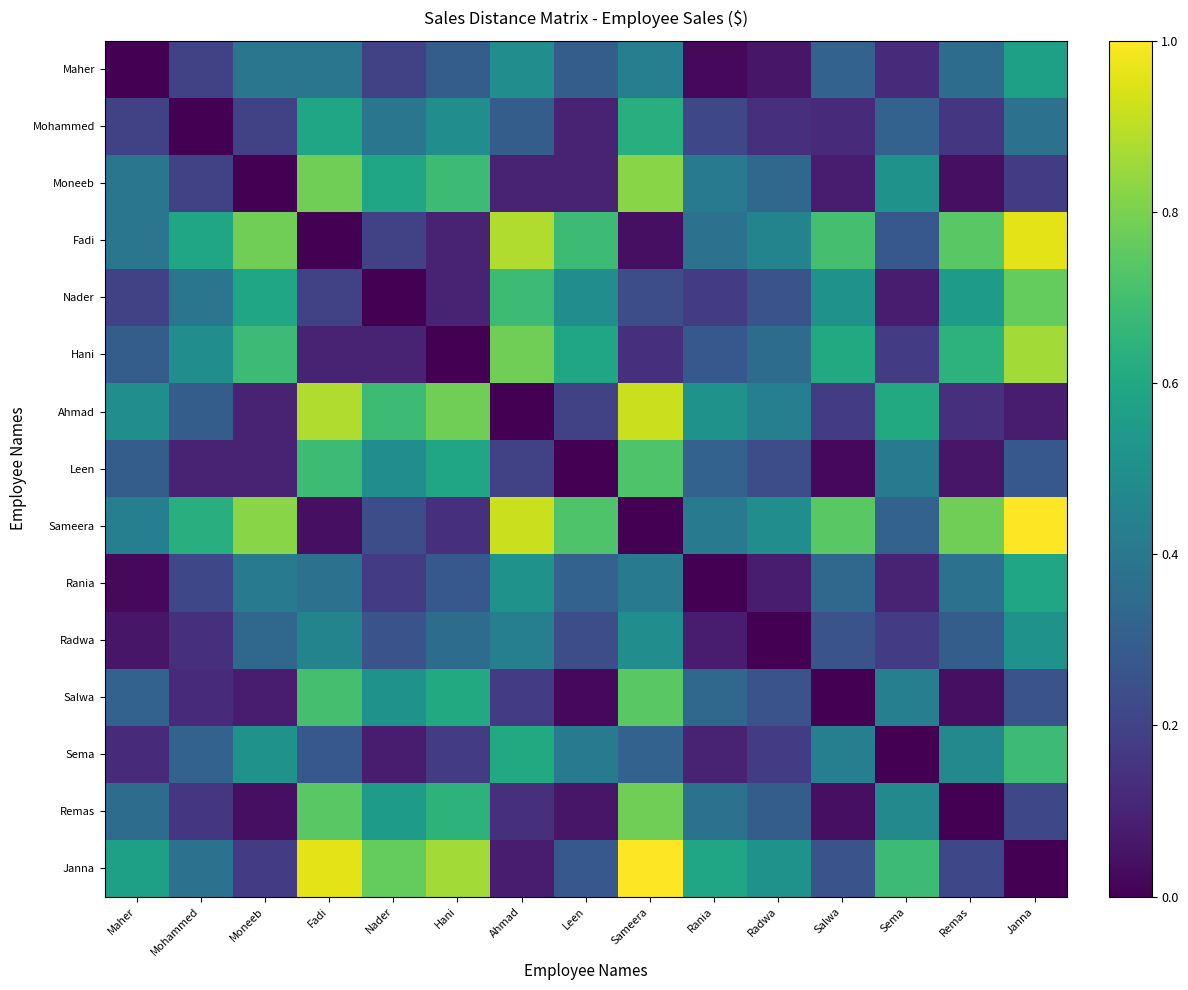

Reading left to right, extract all data points from this chart.

Maher: Maher=0.0	Mohammed=0.2	Moneeb=0.4	Fadi=0.4	Nader=0.2	Hani=0.3	Ahmad=0.5	Leen=0.3	Sameera=0.4	Rania=0.0	Radwa=0.1	Salwa=0.3	Sema=0.1	Remas=0.4	Janna=0.6
Mohammed: Maher=0.2	Mohammed=0.0	Moneeb=0.2	Fadi=0.6	Nader=0.4	Hani=0.5	Ahmad=0.3	Leen=0.1	Sameera=0.6	Rania=0.2	Radwa=0.1	Salwa=0.1	Sema=0.3	Remas=0.2	Janna=0.4
Moneeb: Maher=0.4	Mohammed=0.2	Moneeb=0.0	Fadi=0.8	Nader=0.6	Hani=0.7	Ahmad=0.1	Leen=0.1	Sameera=0.8	Rania=0.4	Radwa=0.3	Salwa=0.1	Sema=0.5	Remas=0.0	Janna=0.2
Fadi: Maher=0.4	Mohammed=0.6	Moneeb=0.8	Fadi=0.0	Nader=0.2	Hani=0.1	Ahmad=0.9	Leen=0.7	Sameera=0.0	Rania=0.4	Radwa=0.5	Salwa=0.7	Sema=0.3	Remas=0.7	Janna=1.0
Nader: Maher=0.2	Mohammed=0.4	Moneeb=0.6	Fadi=0.2	Nader=0.0	Hani=0.1	Ahmad=0.7	Leen=0.5	Sameera=0.2	Rania=0.2	Radwa=0.3	Salwa=0.5	Sema=0.1	Remas=0.5	Janna=0.8
Hani: Maher=0.3	Mohammed=0.5	Moneeb=0.7	Fadi=0.1	Nader=0.1	Hani=0.0	Ahmad=0.8	Leen=0.6	Sameera=0.1	Rania=0.3	Radwa=0.4	Salwa=0.6	Sema=0.2	Remas=0.6	Janna=0.9
Ahmad: Maher=0.5	Mohammed=0.3	Moneeb=0.1	Fadi=0.9	Nader=0.7	Hani=0.8	Ahmad=0.0	Leen=0.2	Sameera=0.9	Rania=0.5	Radwa=0.4	Salwa=0.2	Sema=0.6	Remas=0.1	Janna=0.1
Leen: Maher=0.3	Mohammed=0.1	Moneeb=0.1	Fadi=0.7	Nader=0.5	Hani=0.6	Ahmad=0.2	Leen=0.0	Sameera=0.7	Rania=0.3	Radwa=0.2	Salwa=0.0	Sema=0.4	Remas=0.1	Janna=0.3
Sameera: Maher=0.4	Mohammed=0.6	Moneeb=0.8	Fadi=0.0	Nader=0.2	Hani=0.1	Ahmad=0.9	Leen=0.7	Sameera=0.0	Rania=0.4	Radwa=0.5	Salwa=0.7	Sema=0.3	Remas=0.8	Janna=1.0
Rania: Maher=0.0	Mohammed=0.2	Moneeb=0.4	Fadi=0.4	Nader=0.2	Hani=0.3	Ahmad=0.5	Leen=0.3	Sameera=0.4	Rania=0.0	Radwa=0.1	Salwa=0.3	Sema=0.1	Remas=0.4	Janna=0.6
Radwa: Maher=0.1	Mohammed=0.1	Moneeb=0.3	Fadi=0.5	Nader=0.3	Hani=0.4	Ahmad=0.4	Leen=0.2	Sameera=0.5	Rania=0.1	Radwa=0.0	Salwa=0.3	Sema=0.2	Remas=0.3	Janna=0.5
Salwa: Maher=0.3	Mohammed=0.1	Moneeb=0.1	Fadi=0.7	Nader=0.5	Hani=0.6	Ahmad=0.2	Leen=0.0	Sameera=0.7	Rania=0.3	Radwa=0.3	Salwa=0.0	Sema=0.4	Remas=0.0	Janna=0.3
Sema: Maher=0.1	Mohammed=0.3	Moneeb=0.5	Fadi=0.3	Nader=0.1	Hani=0.2	Ahmad=0.6	Leen=0.4	Sameera=0.3	Rania=0.1	Radwa=0.2	Salwa=0.4	Sema=0.0	Remas=0.5	Janna=0.7
Remas: Maher=0.4	Mohammed=0.2	Moneeb=0.0	Fadi=0.7	Nader=0.5	Hani=0.6	Ahmad=0.1	Leen=0.1	Sameera=0.8	Rania=0.4	Radwa=0.3	Salwa=0.0	Sema=0.5	Remas=0.0	Janna=0.2
Janna: Maher=0.6	Mohammed=0.4	Moneeb=0.2	Fadi=1.0	Nader=0.8	Hani=0.9	Ahmad=0.1	Leen=0.3	Sameera=1.0	Rania=0.6	Radwa=0.5	Salwa=0.3	Sema=0.7	Remas=0.2	Janna=0.0